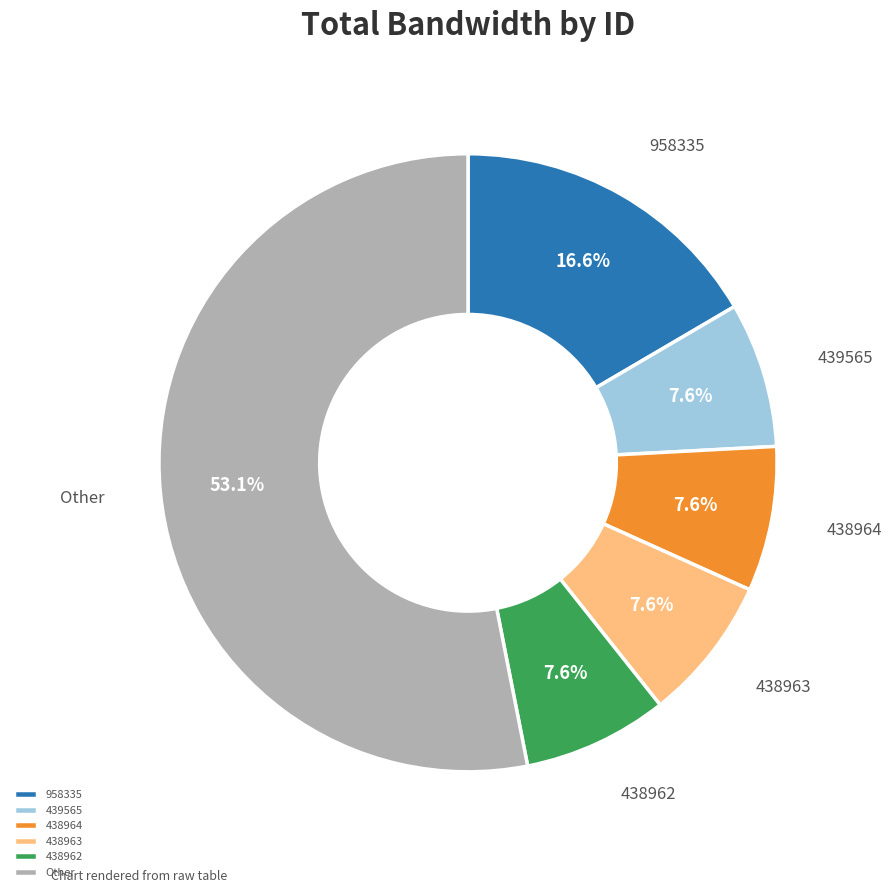

Count the number of slices in the pie.

6